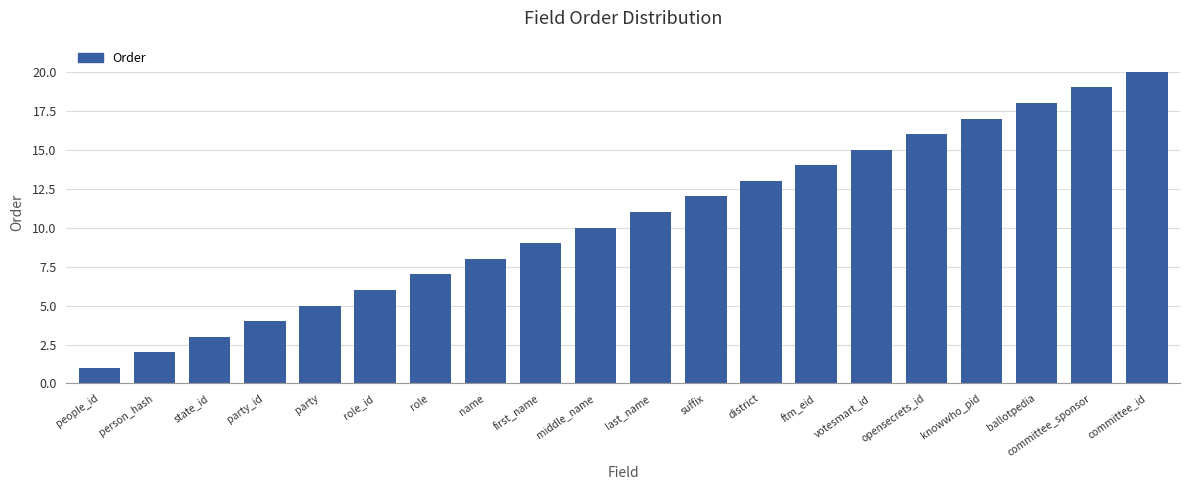

What is the difference between the second highest and second lowest values?

17